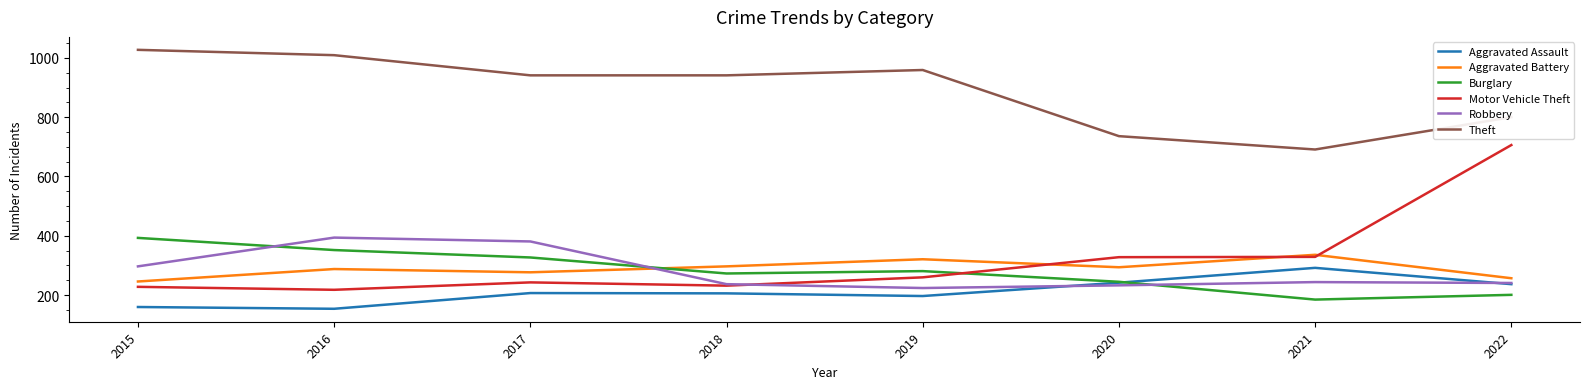

What is the difference between the maximum and minimum values in the Theft series?

336